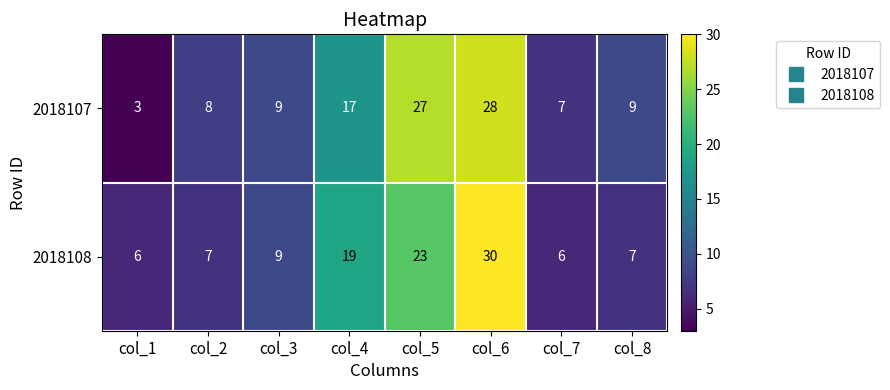

At how many categories does at least one series exceed 11?

3